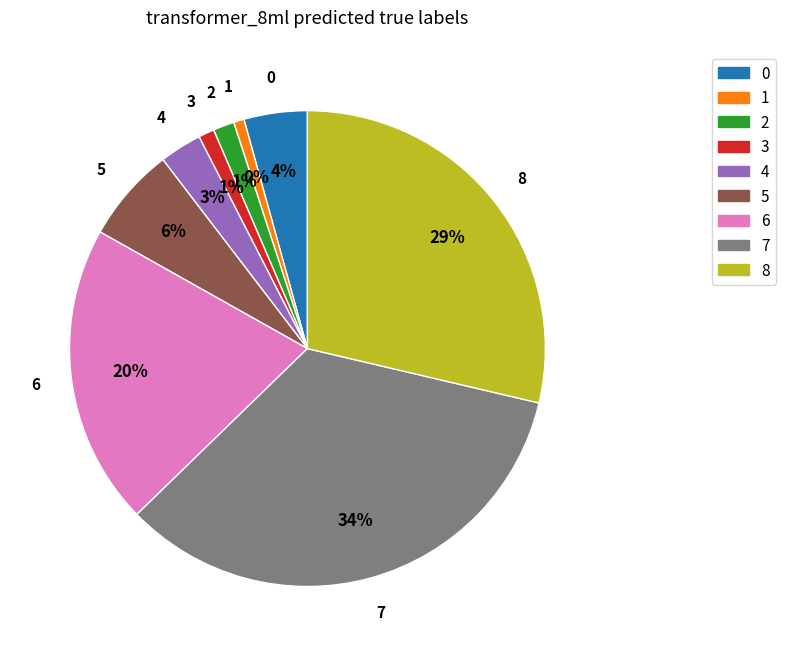

To the nearest percent, what is the difference between the 2 and 7 slice percentages?

33%